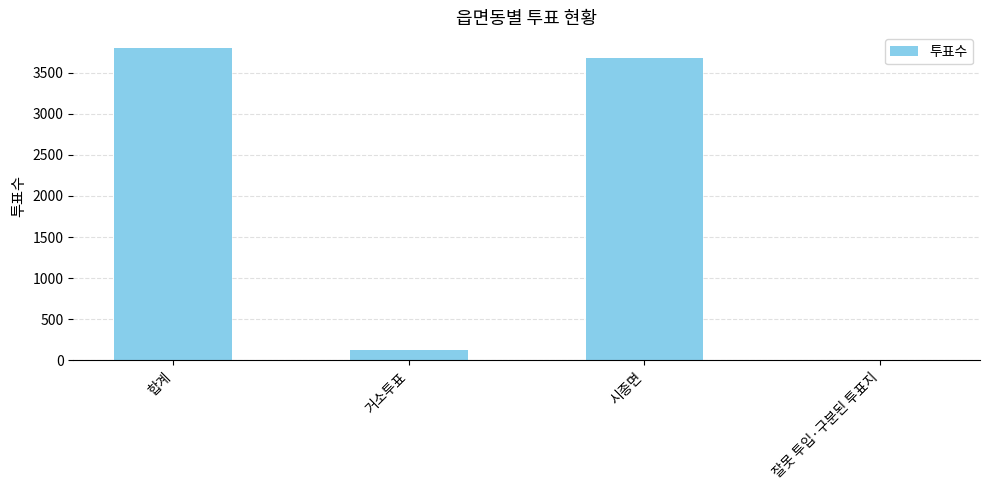

Which label corresponds to the largest value in the chart?

합계